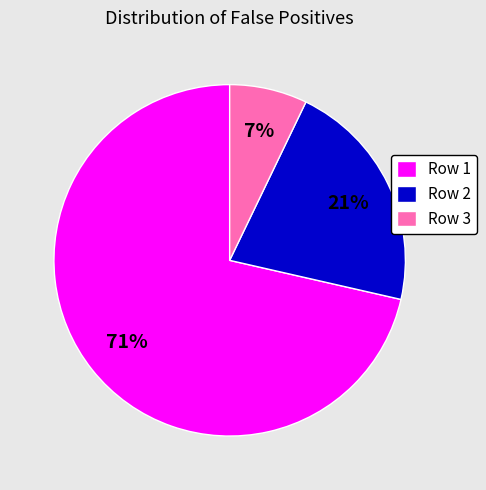

Does any single category account for the majority?

Yes